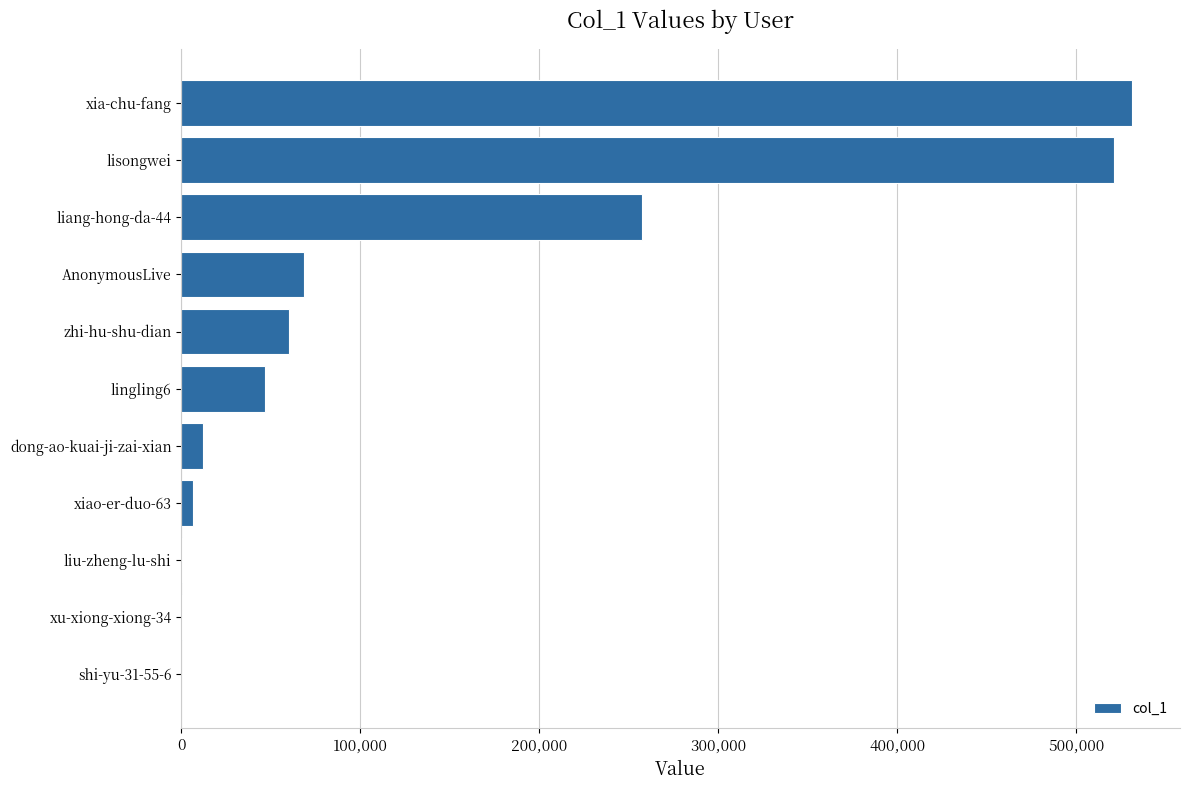

What is the sum of all values?

1504971